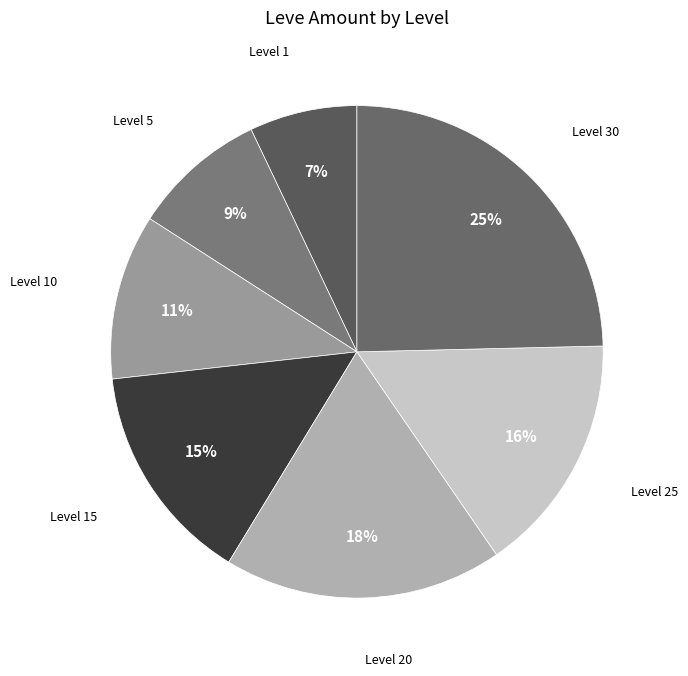

Between Level 1 and Level 30, which is larger?

Level 30